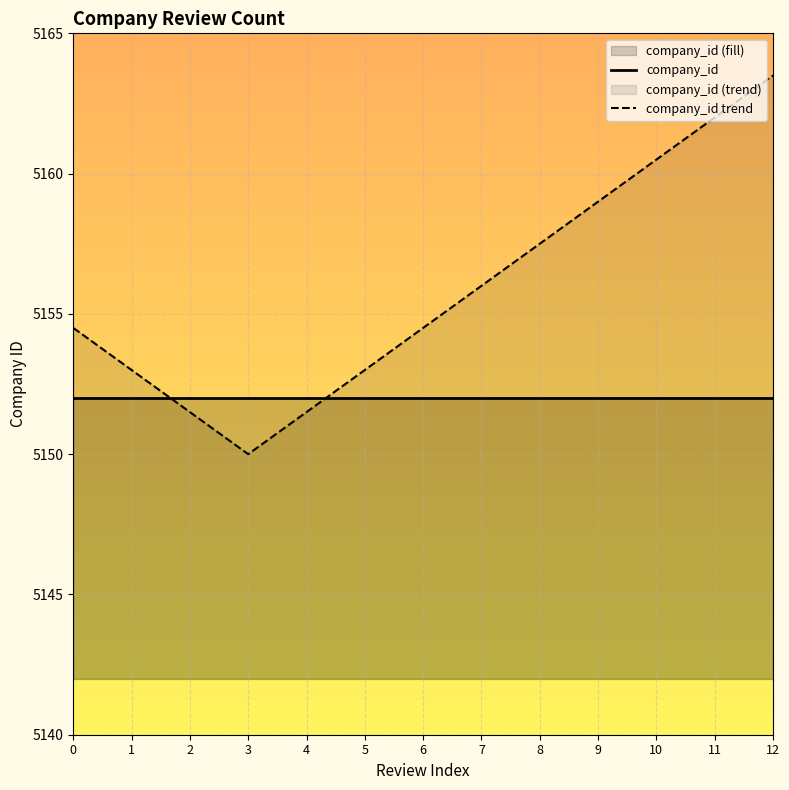

True or false: company_id trend and company_id intersect in this chart.

True